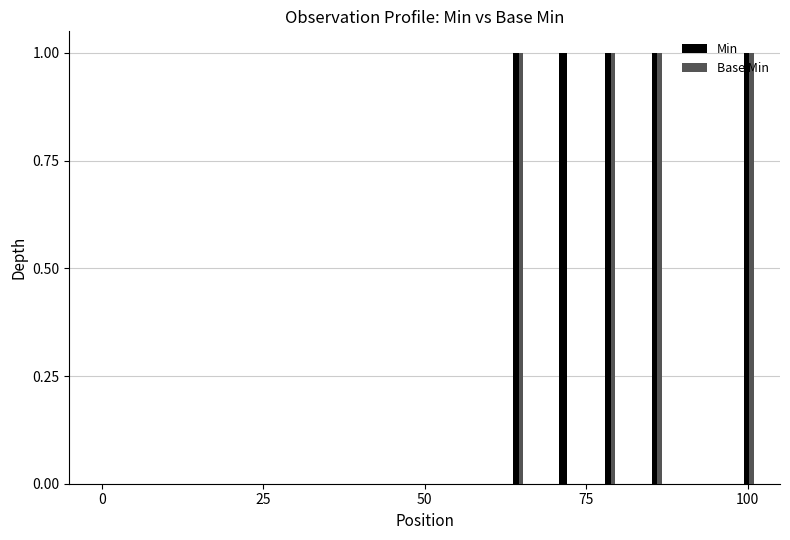

Is the value of Min at Observation.identifier greater than the value of Base Min at Observation.status?

No